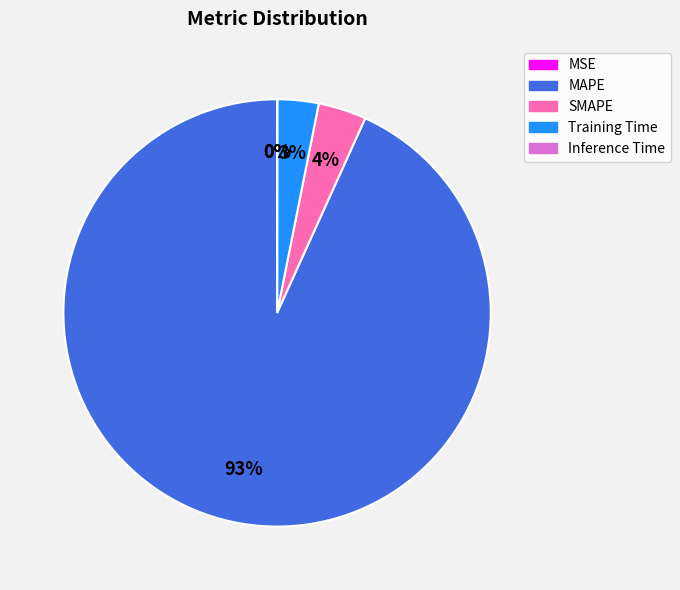

To the nearest percent, what is the average slice percentage?

20%